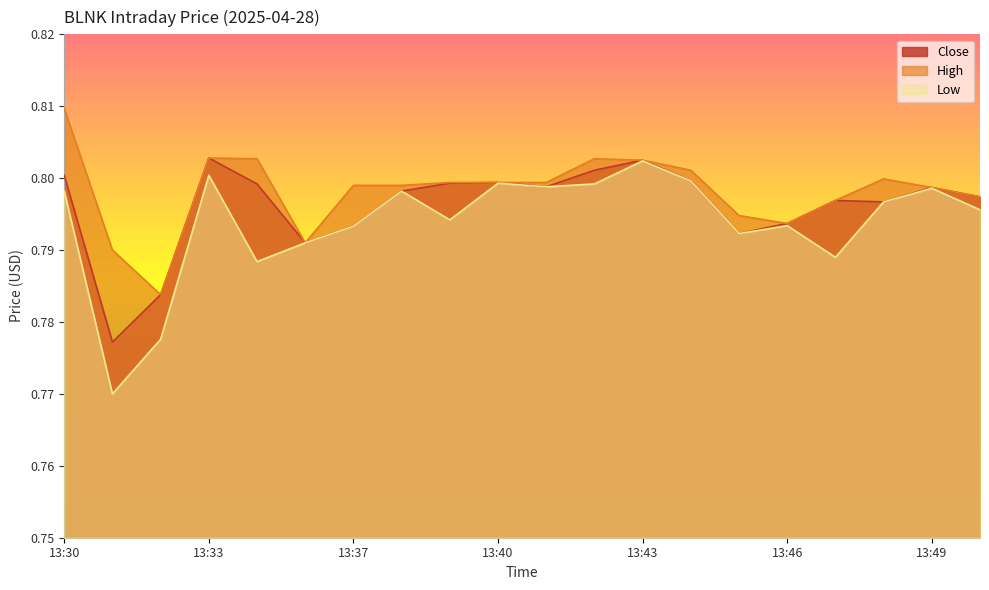

True or false: Low and High intersect in this chart.

False